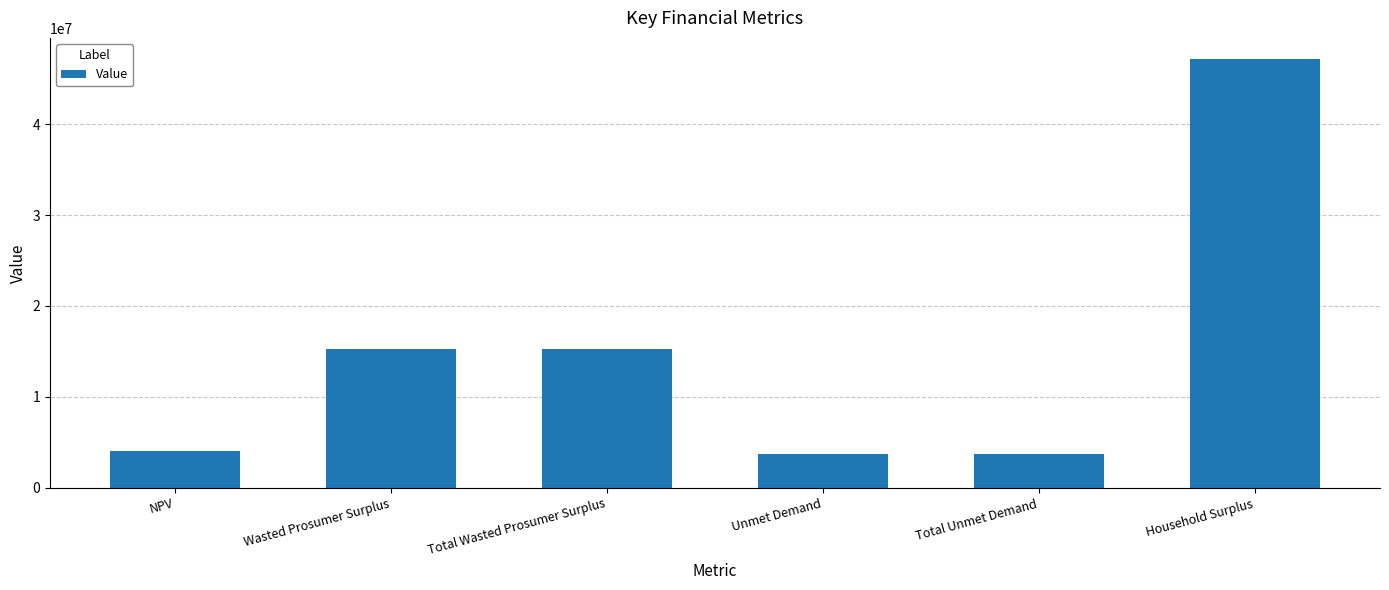

How many bars are there in total?

6